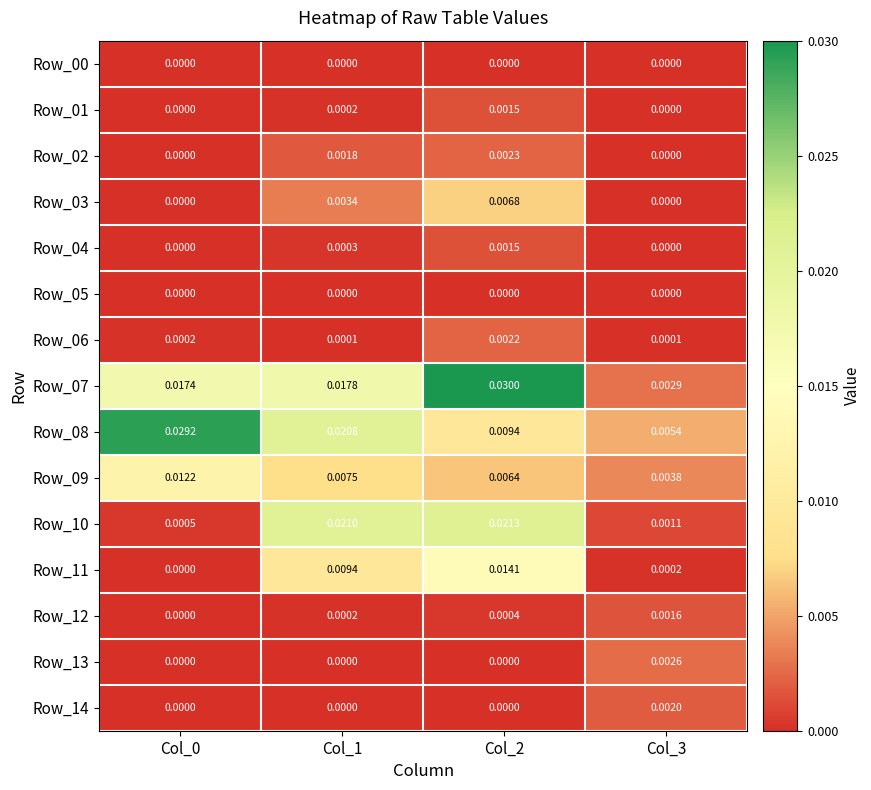

How many series are shown in this chart?

15